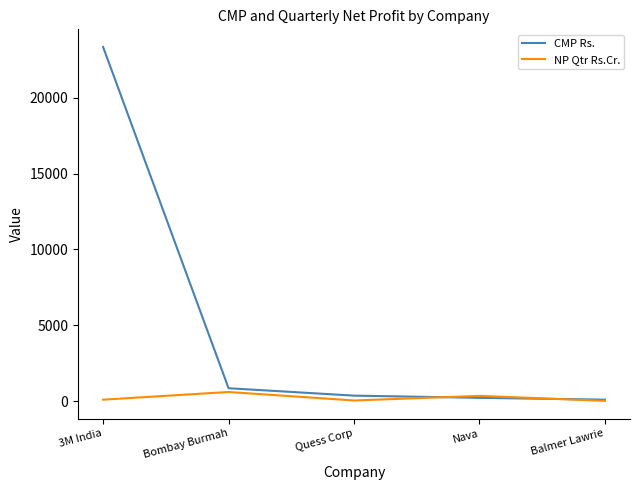

The value of CMP Rs. at Quess Corp is 378.4. True or false?

True